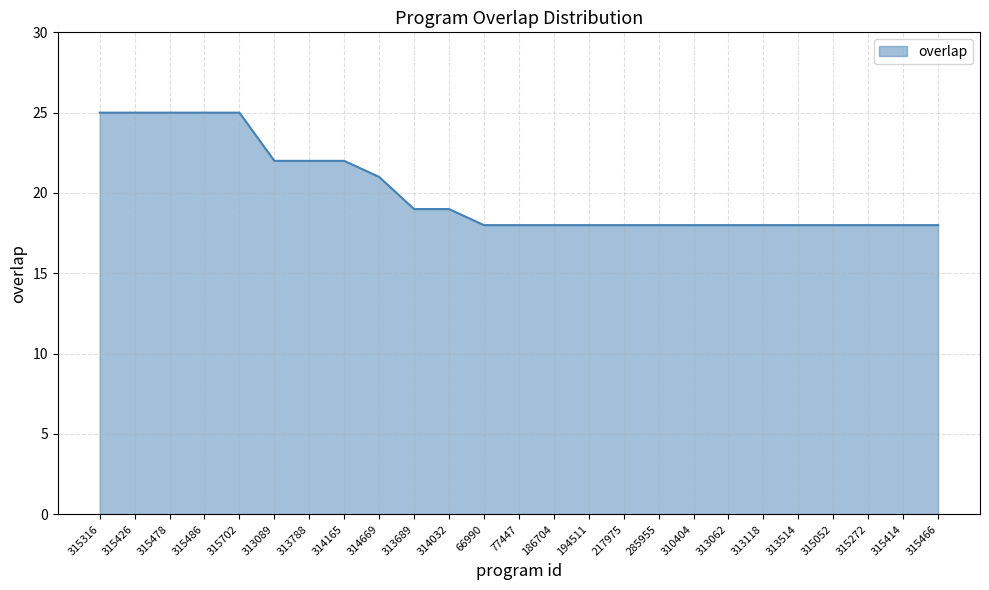

What is the difference between the maximum and minimum values?

7